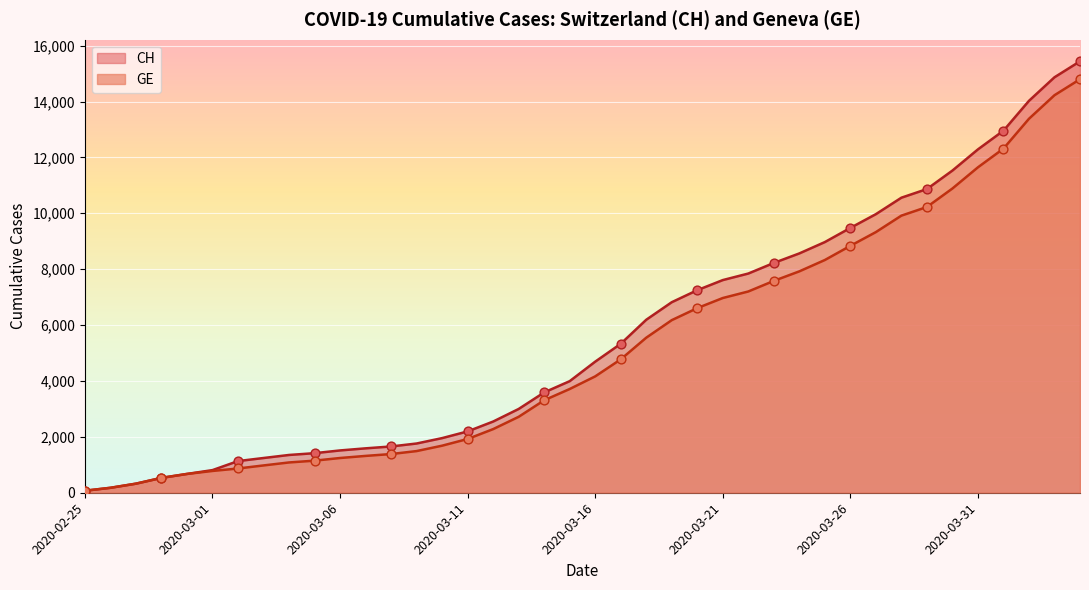

Which series reaches the minimum Y coordinate?

CH